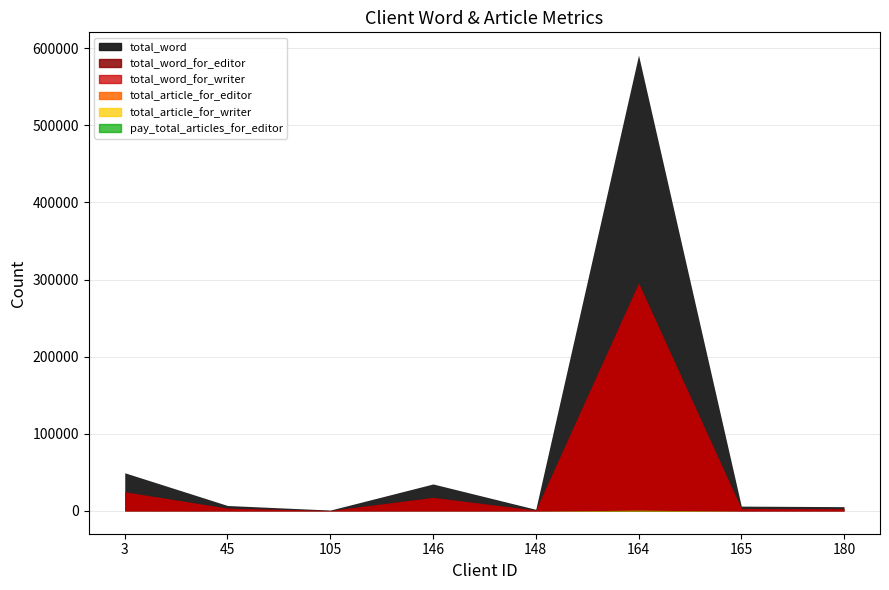

What is the average value of the total_article_for_writer series?

117